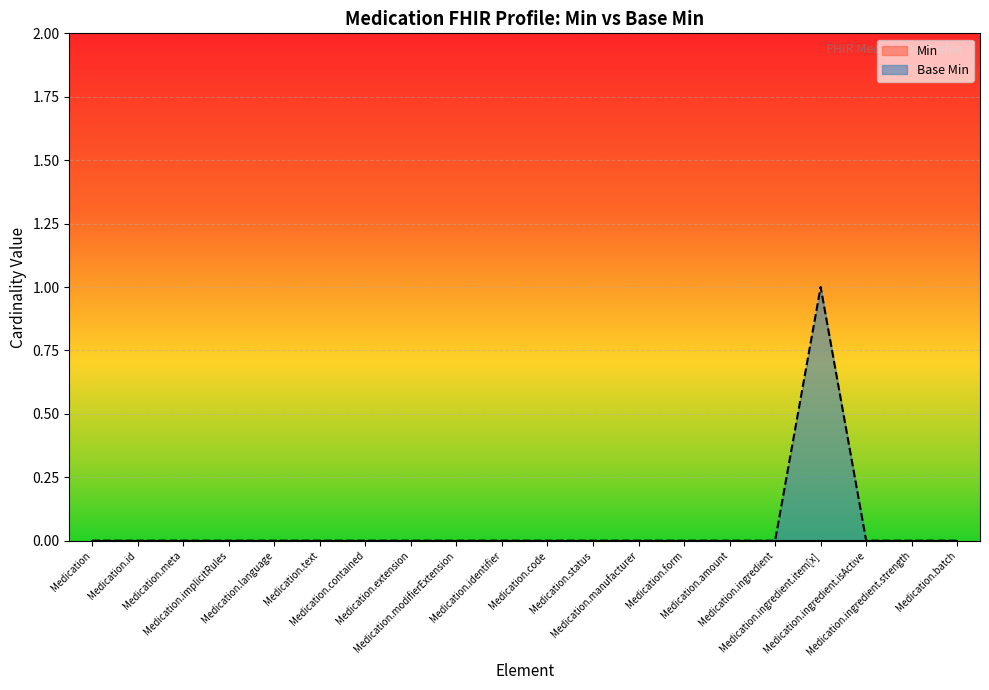

Reading left to right, extract all data points from this chart.

0	0	0	0	0	0	0	0	0	0	0	0	0	0	0	0	1	0	0	0